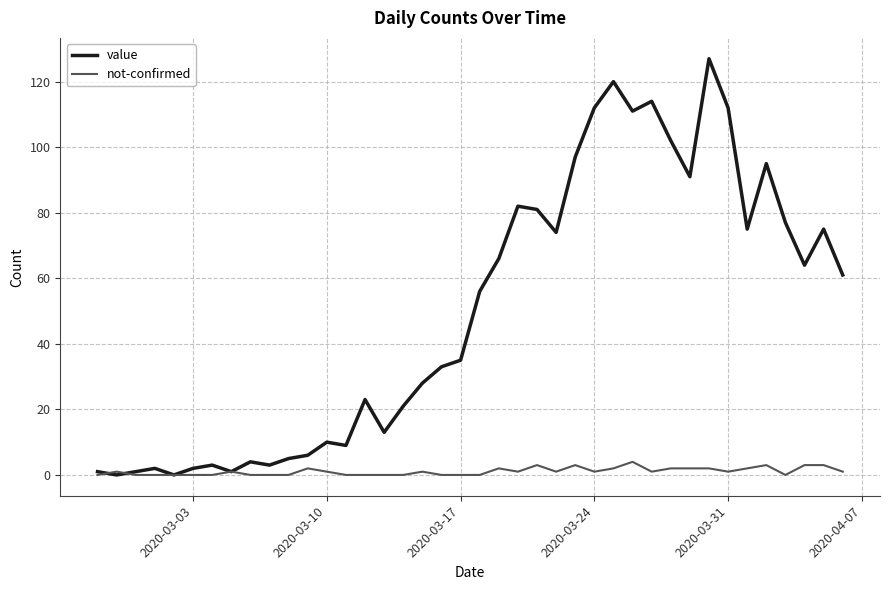

What is the highest value of the value series?

127